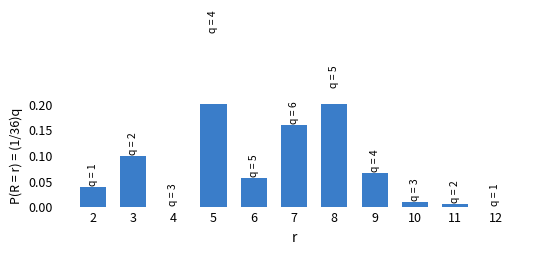

What is the average value?

0.1